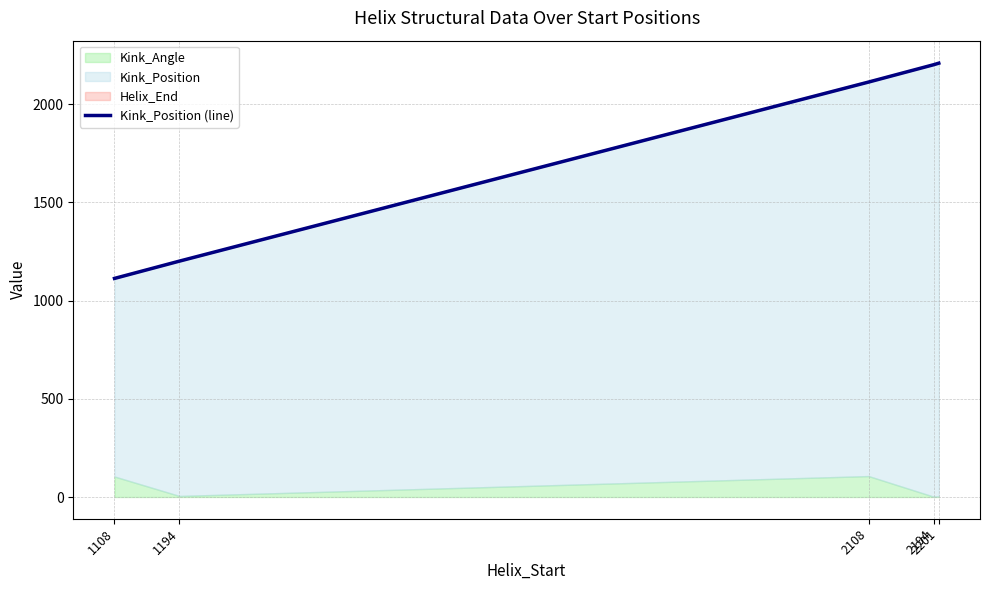

Which has a higher value, 1108 or 2201?

2201